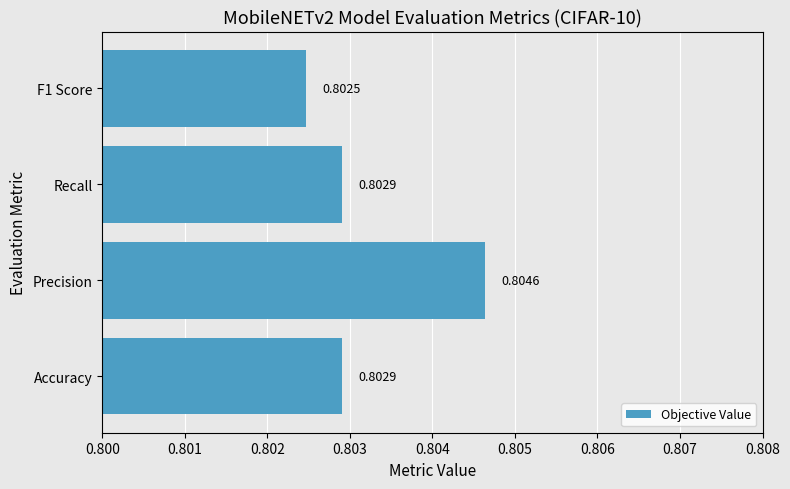

Which category has the lowest value across all series?

F1 Score